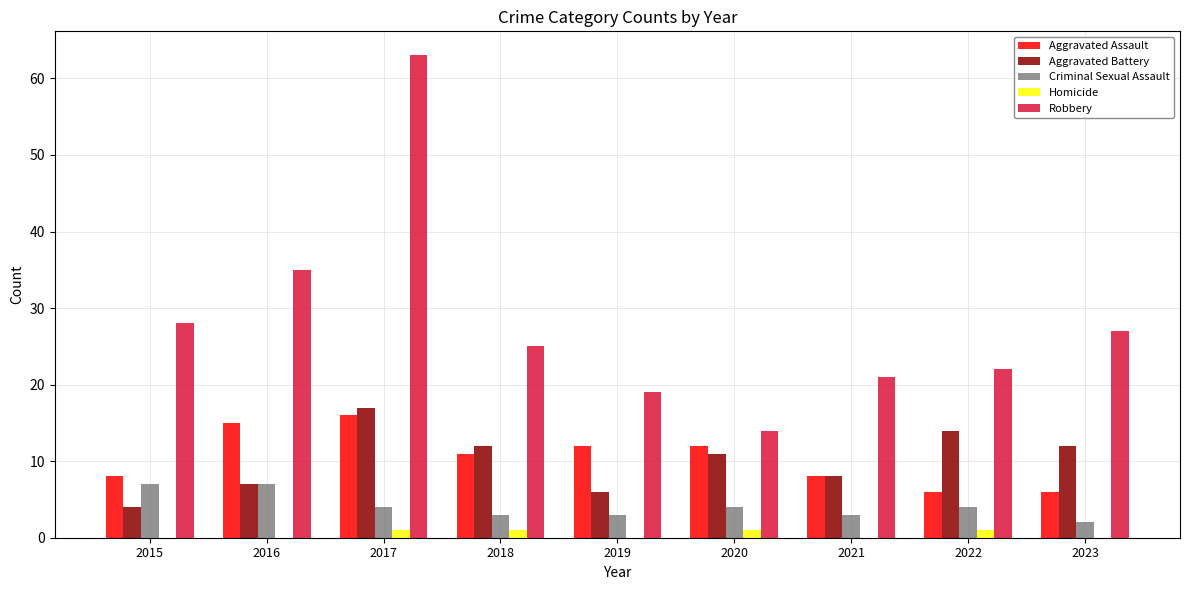

What is the spread (max minus min) of values at 2016?

35